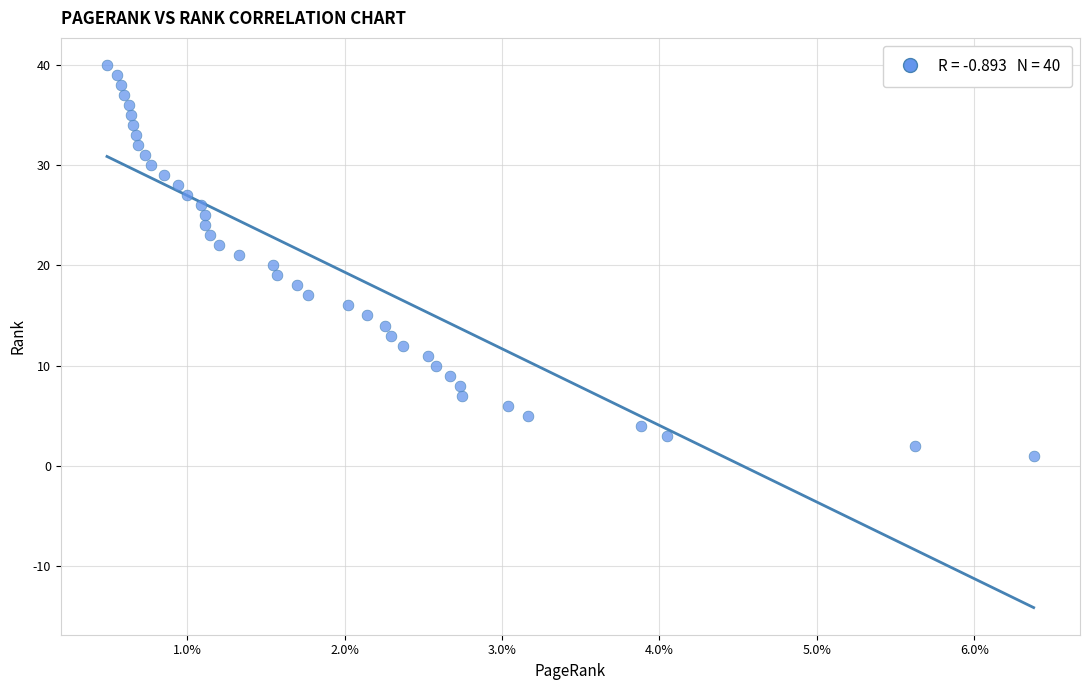

What is the range of Y values (max minus min)?

39